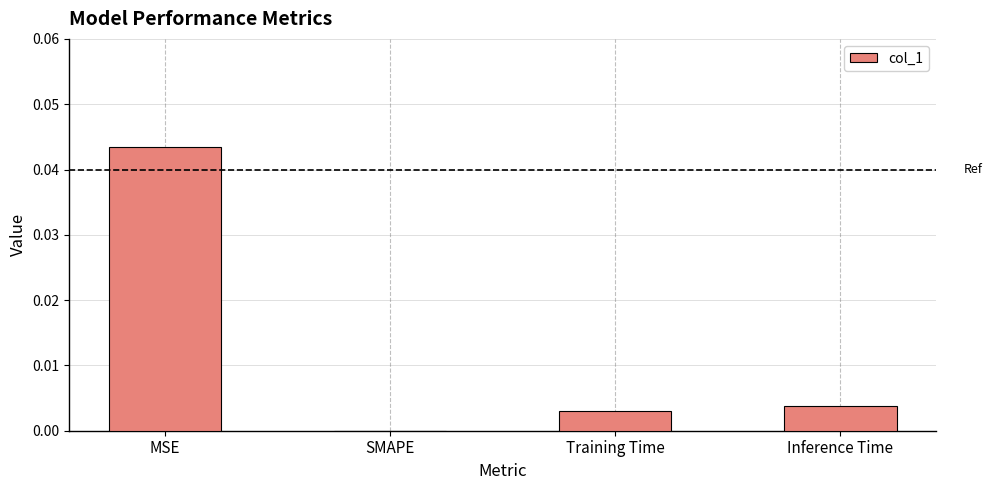

The value at Inference Time is 0.0. True or false?

True